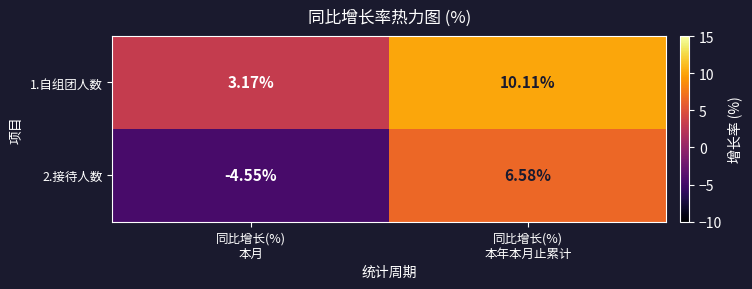

How many distinct data groups are displayed?

2